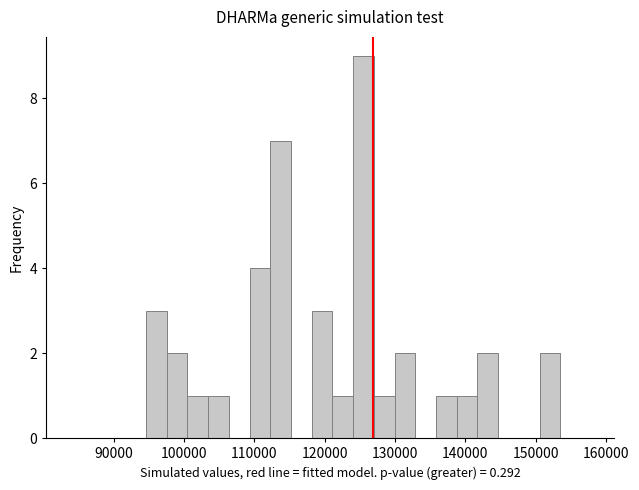

Around what value on the x-axis is the tallest bar? Give the approximate position of its centre, as read against the axis.

126000